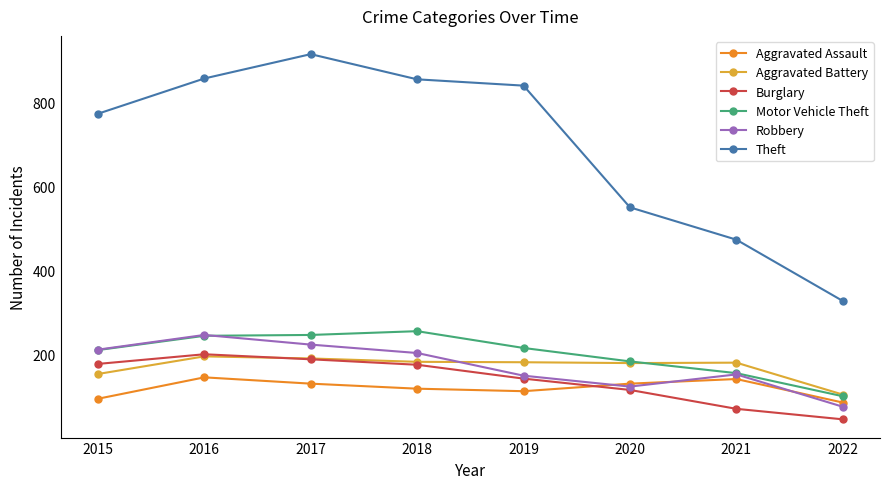

What is the spread (max minus min) of values at 2020?

435